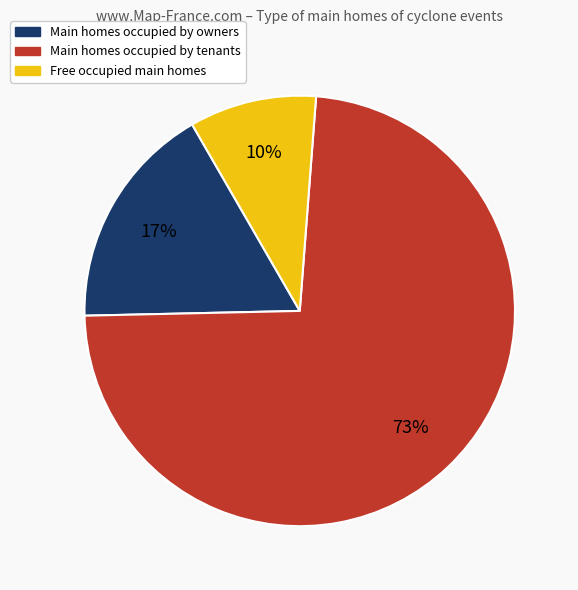

To the nearest percent, what is the average slice percentage?

33%